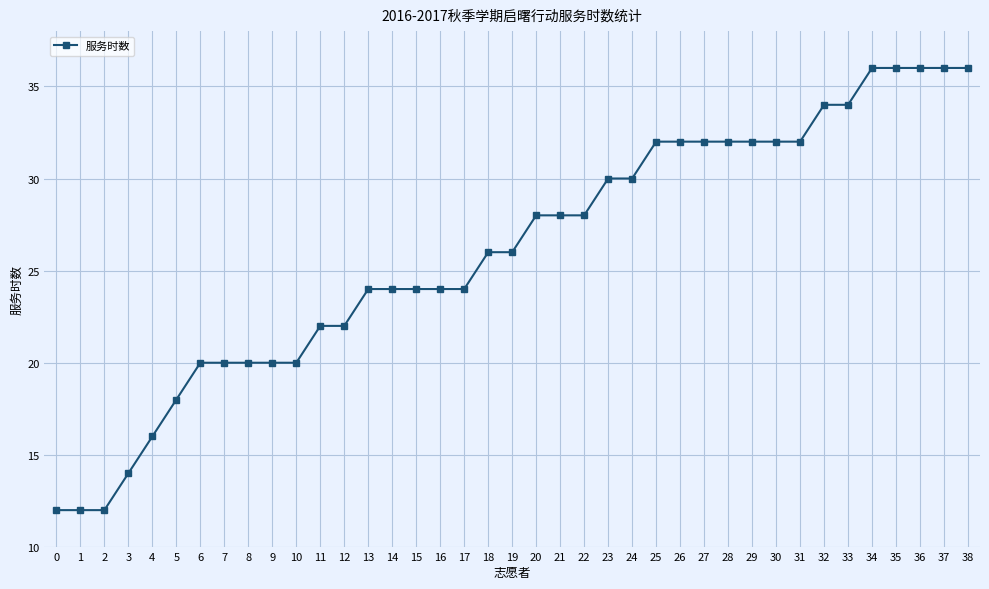

The chart shows a value of 32 at 29. True or false?

True